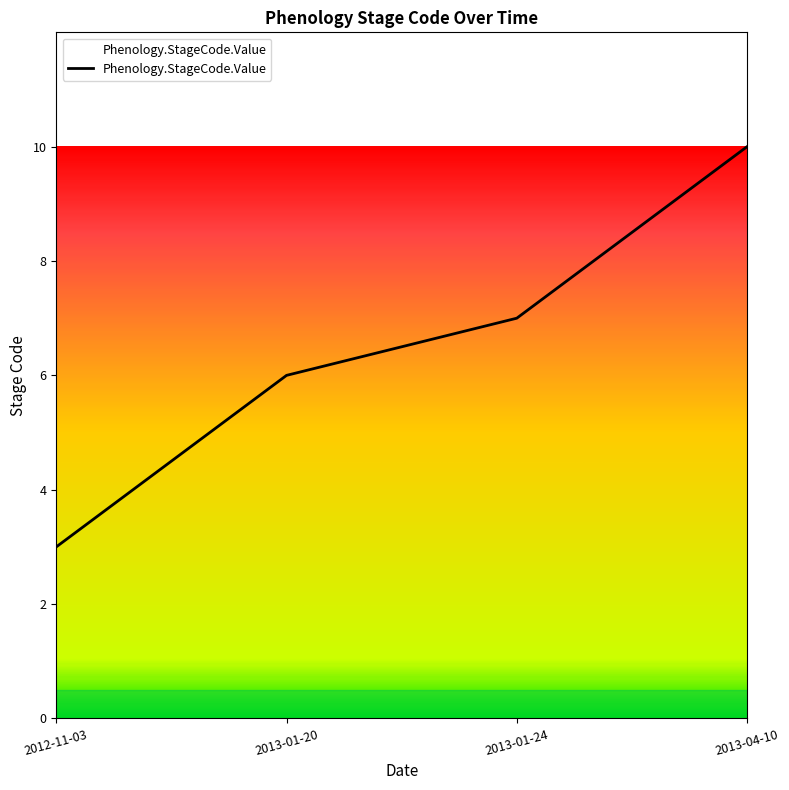

What position from the right is 2013-01-20?

3